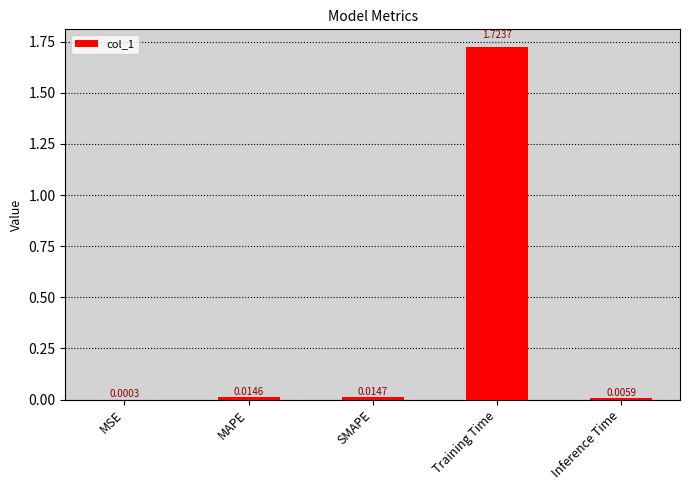

Between MSE and Training Time, which is larger?

Training Time